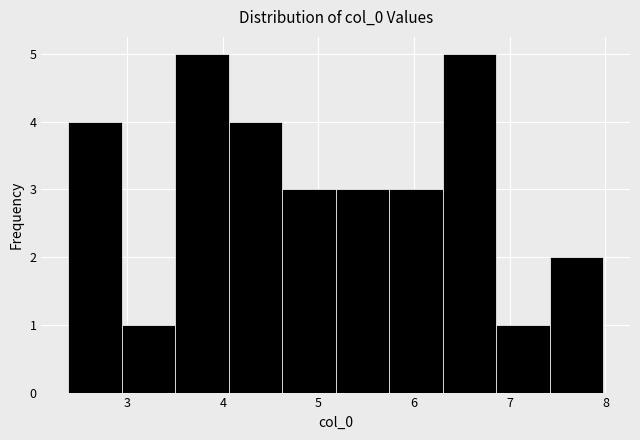

How tall is the bar that spans 3.5 to 4.1 on the x-axis? Neither the bar edges nor the heights are printed on the chart, so give them approximately, as read against the axes.

5